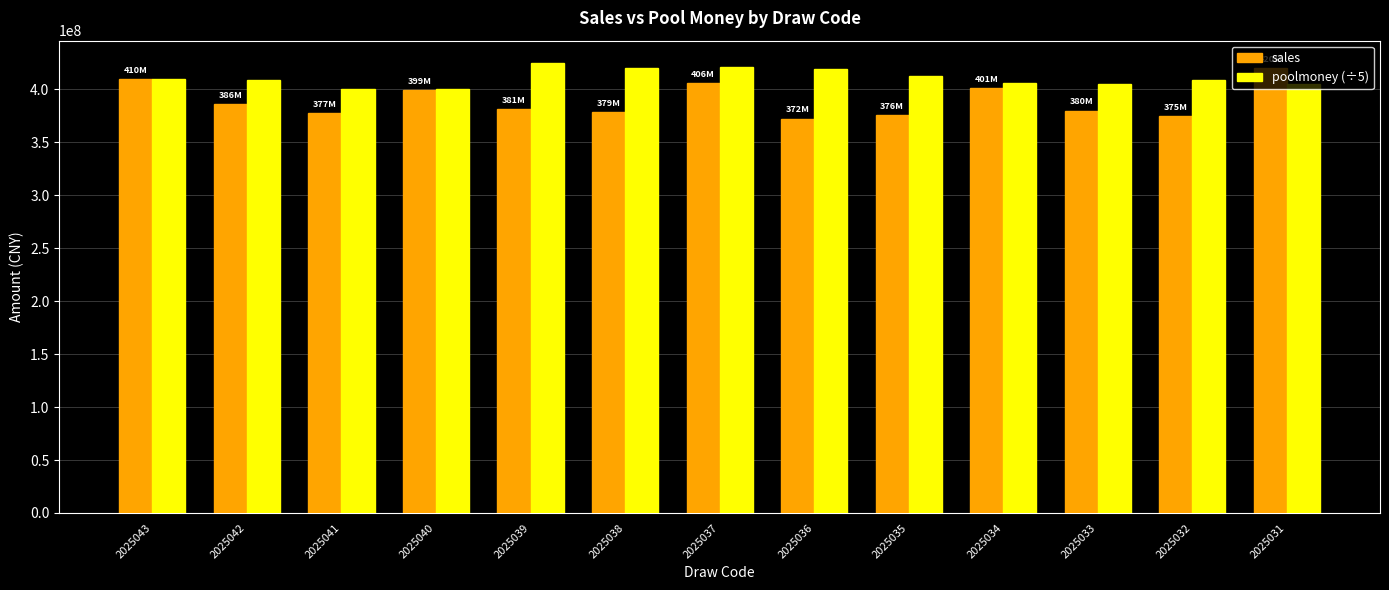

What is the spread (max minus min) of values at 2025042?

22800345.6